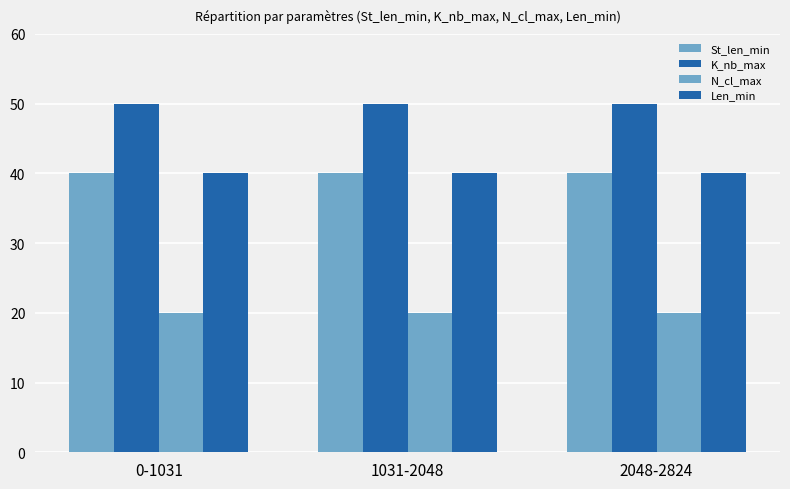

Which series has the largest total across all categories?

K_nb_max